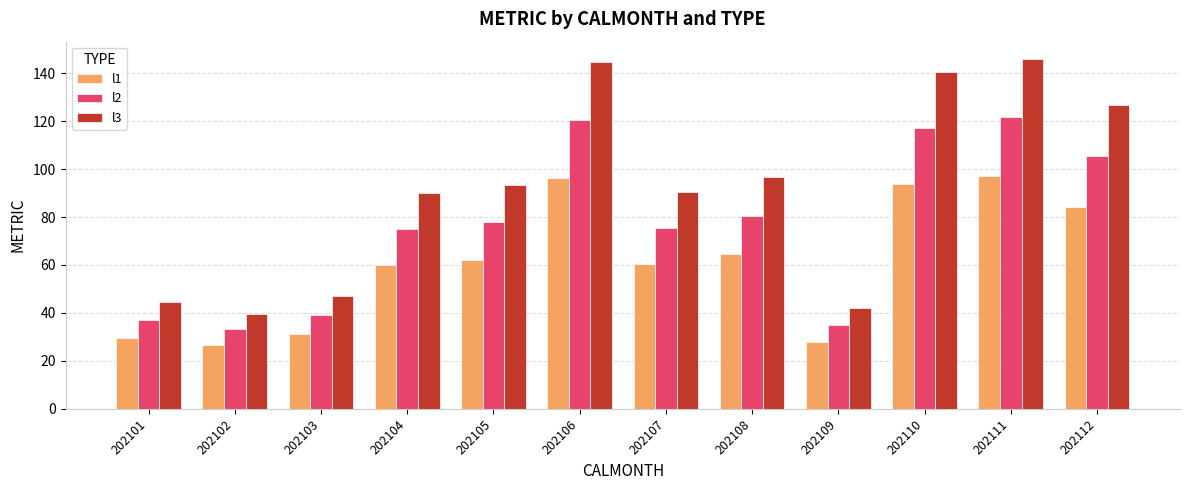

Rank the series by their average value, from highest to lowest.

l3, l2, l1